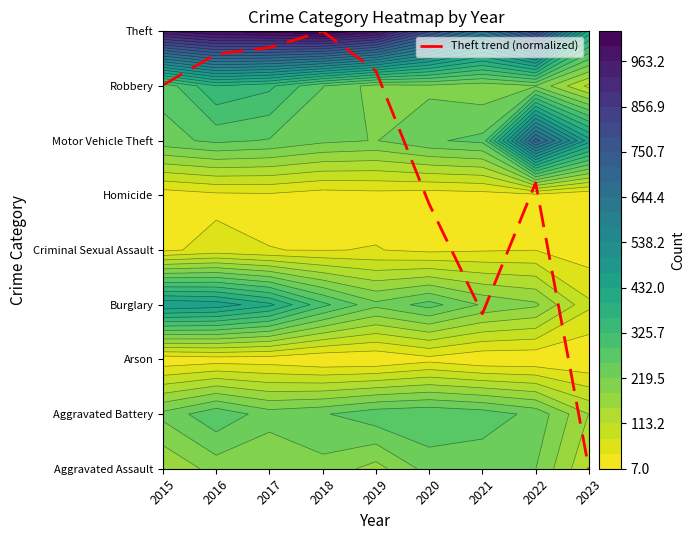

List the labels in order of value, smallest first.

2023, 2021, 2020, 2022, 2015, 2019, 2016, 2017, 2018